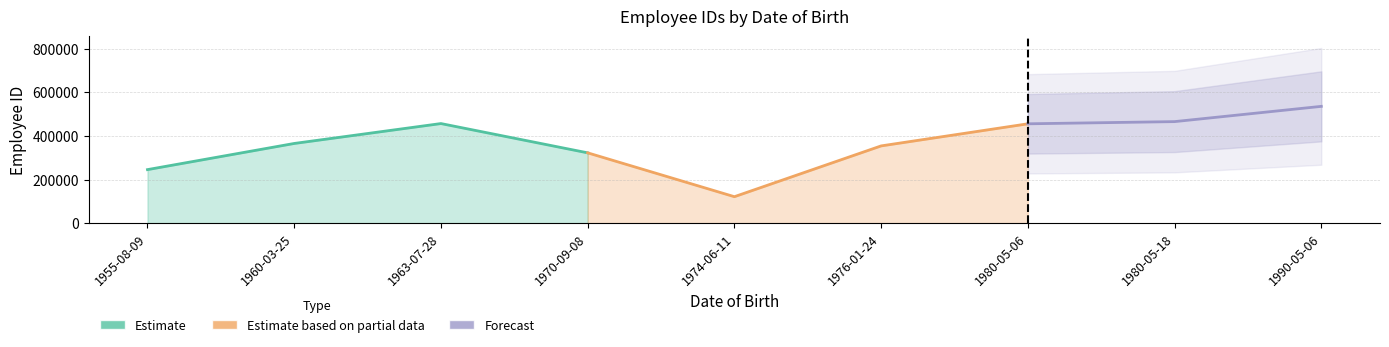

How many values exceed 365432?

4